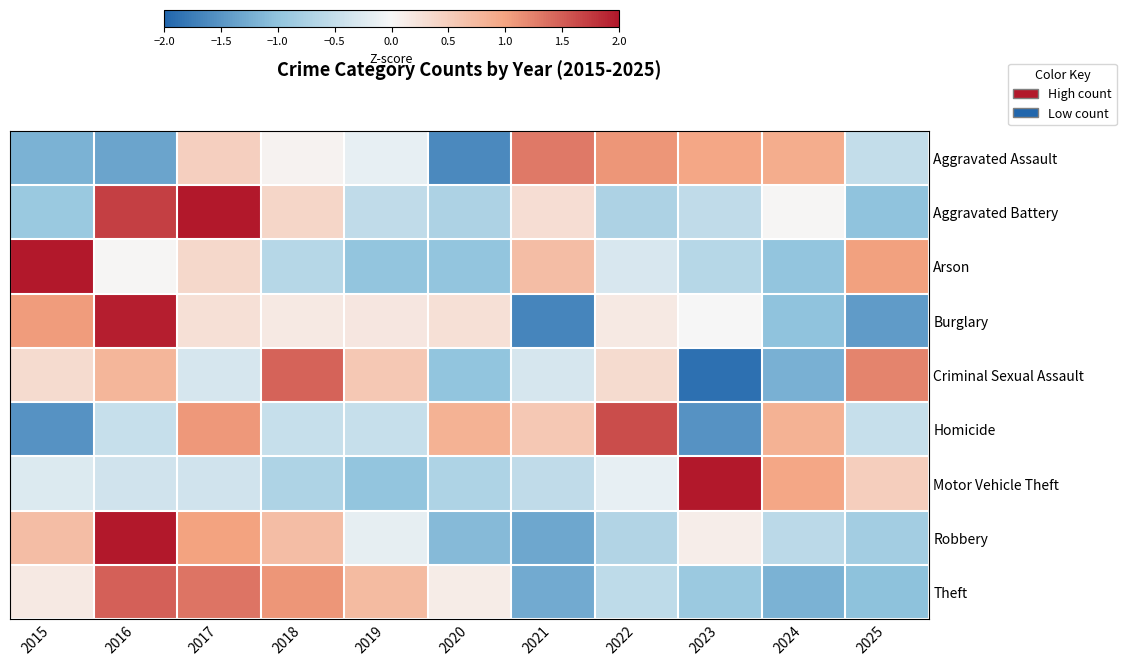

Which series changed the most between 2016 and 2022?

Robbery